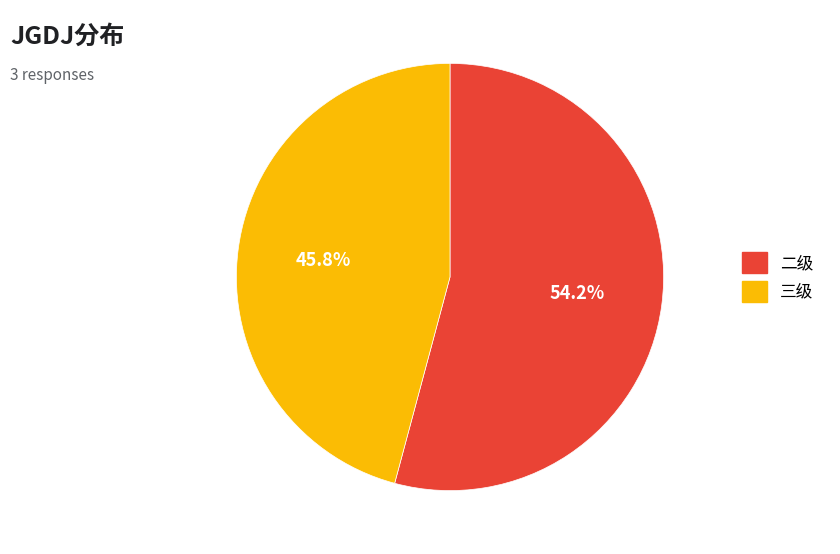

Is there any slice that represents more than half of the pie?

Yes